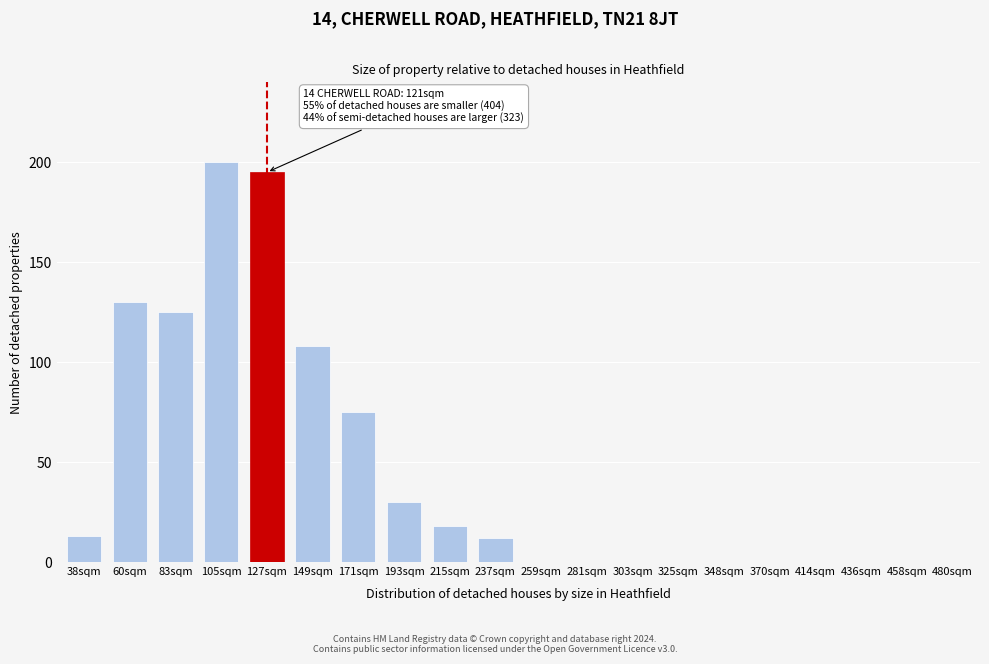

Reading left to right, extract all data points from this chart.

38sqm=13	60sqm=130	83sqm=125	105sqm=200	127sqm=195	149sqm=108	171sqm=75	193sqm=30	215sqm=18	237sqm=12	259sqm=0	281sqm=0	303sqm=0	325sqm=0	348sqm=0	370sqm=0	414sqm=0	436sqm=0	458sqm=0	480sqm=0